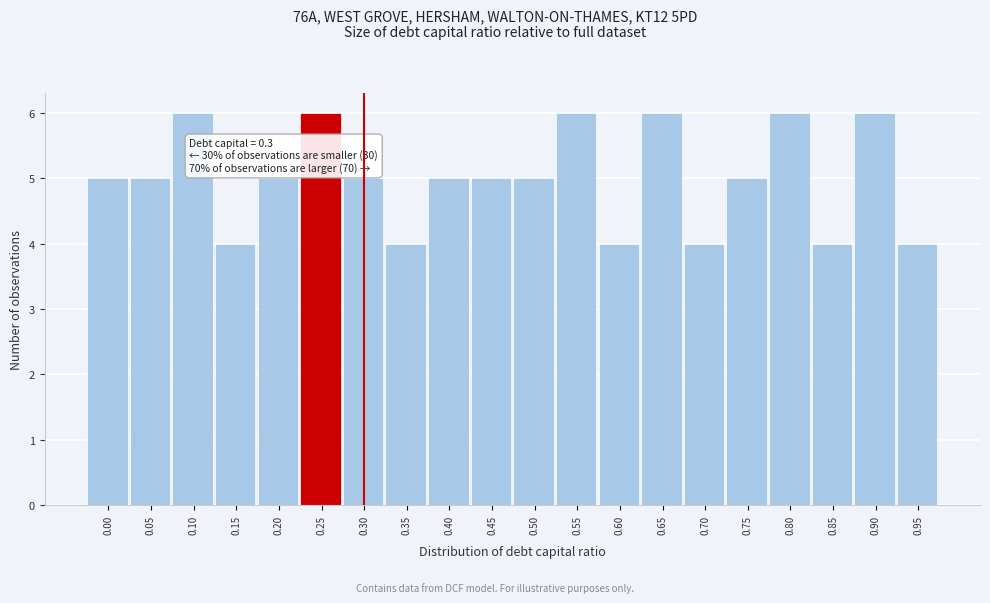

Reading right to left, transcribe all the data shown in this chart.

4	6	4	6	5	4	6	4	6	5	5	5	4	5	6	5	4	6	5	5